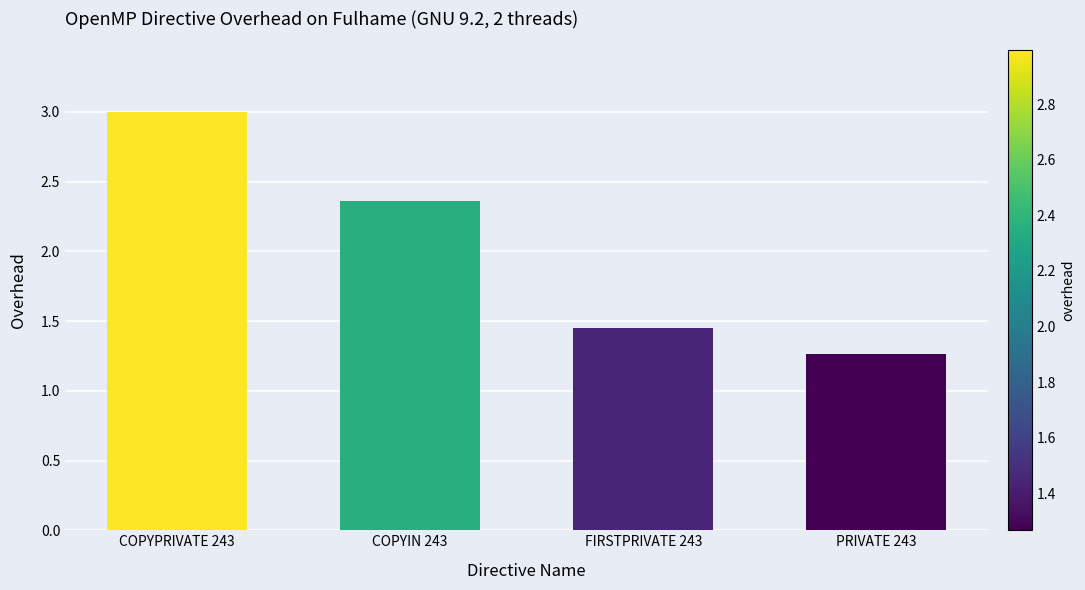

The chart shows a value of 3.1 at COPYIN 243. True or false?

False